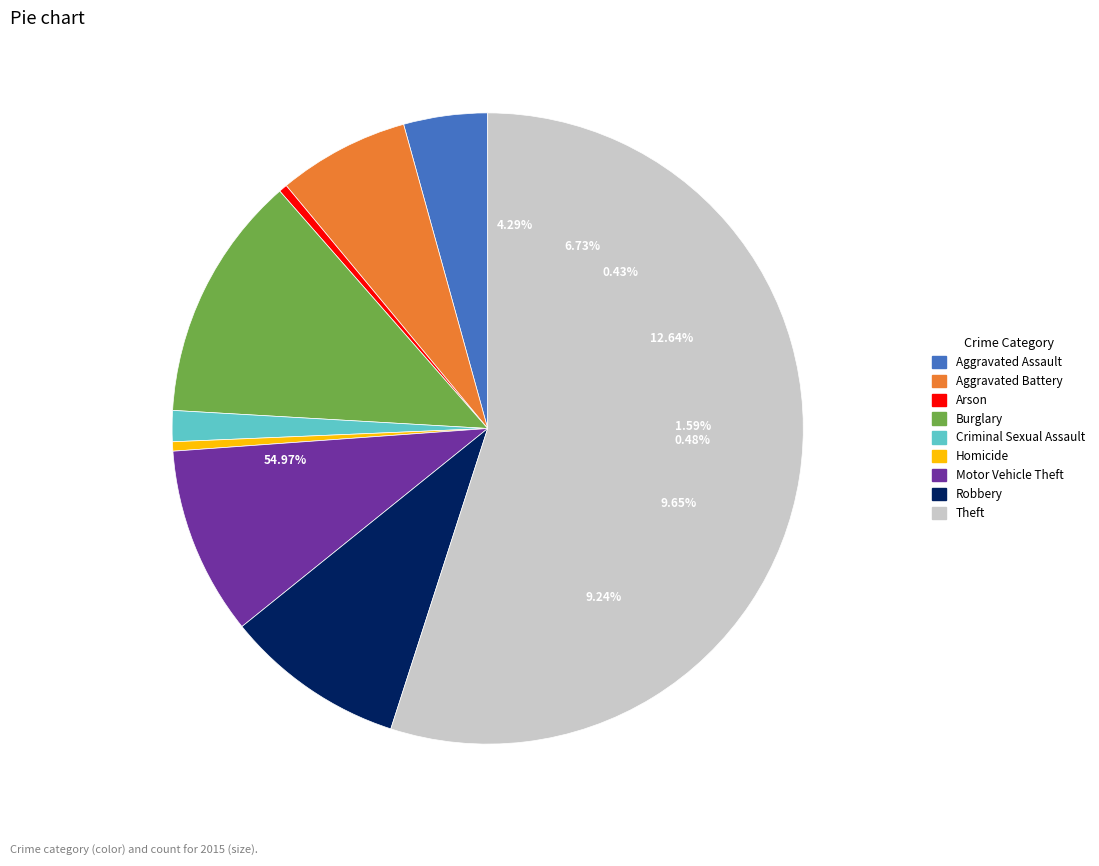

Which has a higher value, Arson or Burglary?

Burglary